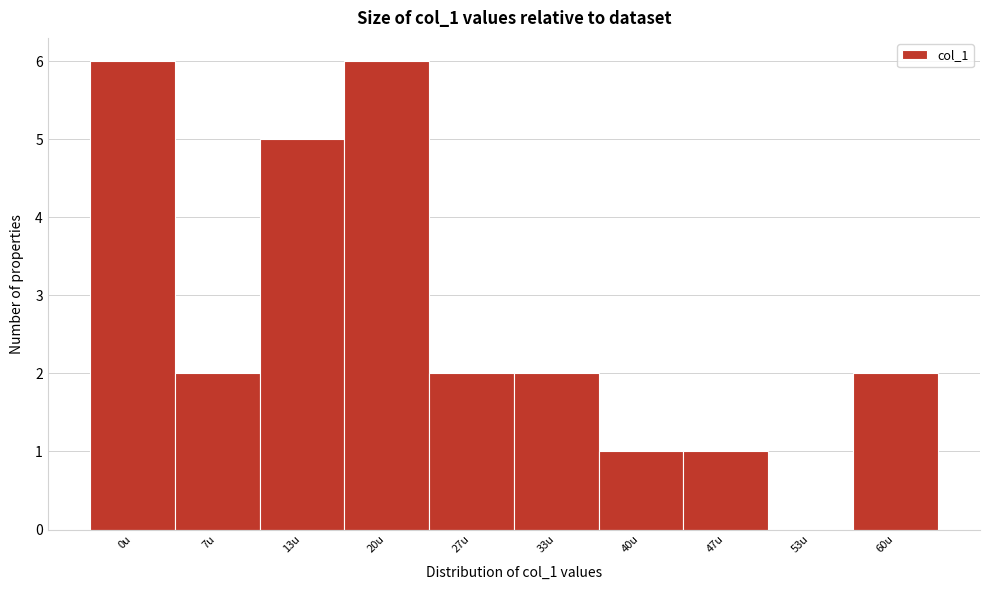

Reading left to right, list all the values displayed in this chart.

0u=6	7u=2	13u=5	20u=6	27u=2	33u=2	40u=1	47u=1	53u=0	60u=2